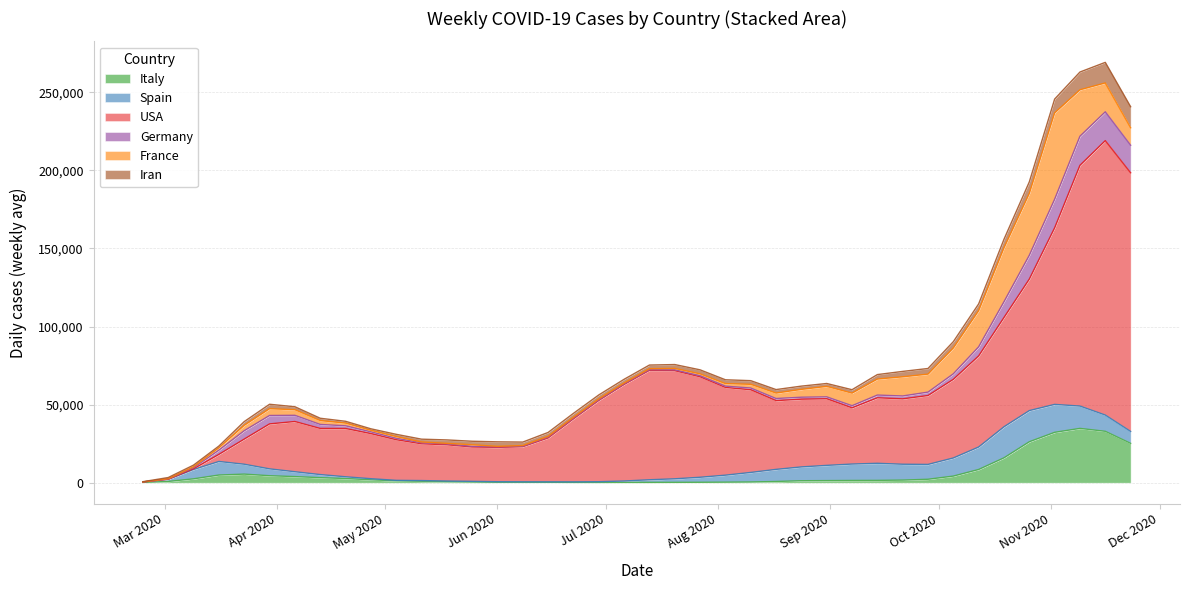

Reading left to right, extract all data points from this chart.

Italy: 2020-02-24=220.7	2020-03-02=811.1	2020-03-09=2483.1	2020-03-16=4913.7	2020-03-23=5502.6	2020-03-30=4466.0	2020-04-06=3916.4	2020-04-13=3230.3	2020-04-20=2670.9	2020-04-27=1863.3	2020-05-04=1193.9	2020-05-11=909.7	2020-05-18=632.4	2020-05-25=449.1	2020-06-01=286.3	2020-06-08=284.6	2020-06-15=273.0	2020-06-22=203.4	2020-06-29=185.9	2020-07-06=207.1	2020-07-13=196.1	2020-07-20=240.1	2020-07-27=276.3	2020-08-03=356.6	2020-08-10=478.4	2020-08-17=775.7	2020-08-24=1267.6	2020-08-31=1351.1	2020-09-07=1439.6	2020-09-14=1486.1	2020-09-21=1673.4	2020-09-28=2208.4	2020-10-05=4231.6	2020-10-12=8470.0	2020-10-19=15933.9	2020-10-26=26222.6	2020-11-02=32252.4	2020-11-09=34775.0	2020-11-16=32905.4	2020-11-23=25187.4
Spain: 2020-02-24=262.0	2020-03-02=1357.4	2020-03-09=5992.9	2020-03-16=8680.9	2020-03-23=6333.7	2020-03-30=4402.3	2020-04-06=3111.3	2020-04-13=1978.0	2020-04-20=1129.3	2020-04-27=700.6	2020-05-04=319.0	2020-05-11=462.4	2020-05-18=446.6	2020-05-25=419.9	2020-06-01=347.1	2020-06-08=280.1	2020-06-15=277.1	2020-06-22=334.3	2020-06-29=456.0	2020-07-06=887.0	2020-07-13=1690.3	2020-07-20=2259.1	2020-07-27=3211.9	2020-08-03=4472.1	2020-08-10=6090.3	2020-08-17=7757.3	2020-08-24=8845.1	2020-08-31=9741.4	2020-09-07=10506.6	2020-09-14=10945.3	2020-09-21=10151.4	2020-09-28=9502.3	2020-10-05=11612.9	2020-10-12=14393.0	2020-10-19=19878.4	2020-10-26=19955.3	2020-11-02=17892.0	2020-11-09=14297.3	2020-11-16=10401.6	2020-11-23=7643.6
USA: 2020-02-24=5.7	2020-03-02=66.6	2020-03-09=469.6	2020-03-16=4543.7	2020-03-23=16092.7	2020-03-30=28793.7	2020-04-06=32162.1	2020-04-13=29542.4	2020-04-20=30918.0	2020-04-27=28871.7	2020-05-04=26017.1	2020-05-11=23546.3	2020-05-18=23220.1	2020-05-25=21993.3	2020-06-01=21982.3	2020-06-08=22497.4	2020-06-15=28128.3	2020-06-22=40358.3	2020-06-29=52031.4	2020-07-06=61810.3	2020-07-13=70065.3	2020-07-20=69232.6	2020-07-27=64331.1	2020-08-03=56170.9	2020-08-10=52948.1	2020-08-17=44017.3	2020-08-24=43366.6	2020-08-31=42671.0	2020-09-07=35986.3	2020-09-14=41948.1	2020-09-21=41869.9	2020-09-28=44114.0	2020-10-05=50348.7	2020-10-12=58331.9	2020-10-19=69979.4	2020-10-26=84202.4	2020-11-02=113043.7	2020-11-09=154149.0	2020-11-16=175715.1	2020-11-23=165601.3
Germany: 2020-02-24=16.3	2020-03-02=130.0	2020-03-09=681.9	2020-03-16=2722.9	2020-03-23=5366.0	2020-03-30=5384.0	2020-04-06=3961.6	2020-04-13=2555.4	2020-04-20=1718.3	2020-04-27=1127.7	2020-05-04=887.9	2020-05-11=681.7	2020-05-18=525.3	2020-05-25=452.3	2020-06-01=339.3	2020-06-08=257.4	2020-06-15=557.7	2020-06-22=469.9	2020-06-29=384.9	2020-07-06=341.7	2020-07-13=413.6	2020-07-20=556.6	2020-07-27=674.4	2020-08-03=831.3	2020-08-10=1102.3	2020-08-17=1356.0	2020-08-24=1258.0	2020-08-31=1204.1	2020-09-07=1367.7	2020-09-14=1739.9	2020-09-21=1837.3	2020-09-28=2176.1	2020-10-05=3531.4	2020-10-12=5812.9	2020-10-19=10093.7	2020-10-26=15244.1	2020-11-02=18308.7	2020-11-09=18633.9	2020-11-16=18452.4	2020-11-23=17642.3
France: 2020-02-24=16.9	2020-03-02=154.1	2020-03-09=602.0	2020-03-16=1513.6	2020-03-23=3450.9	2020-03-30=4329.1	2020-04-06=3560.7	2020-04-13=2457.6	2020-04-20=1709.9	2020-04-27=958.9	2020-05-04=1110.9	2020-05-11=478.3	2020-05-18=358.6	2020-05-25=976.0	2020-06-01=317.7	2020-06-08=463.3	2020-06-15=451.0	2020-06-22=514.7	2020-06-29=597.0	2020-07-06=561.4	2020-07-13=616.4	2020-07-20=880.1	2020-07-27=1167.7	2020-08-03=1607.3	2020-08-10=2363.7	2020-08-17=3480.4	2020-08-24=5006.3	2020-08-31=6690.6	2020-09-07=8045.3	2020-09-14=10238.4	2020-09-21=12258.0	2020-09-28=11517.3	2020-10-05=16540.6	2020-10-12=23151.4	2020-10-19=34496.1	2020-10-26=39620.7	2020-11-02=55282.0	2020-11-09=29723.1	2020-11-16=18474.3	2020-11-23=11182.1
Iran: 2020-02-24=133.6	2020-03-02=798.3	2020-03-09=1053.1	2020-03-16=1100.0	2020-03-23=2381.6	2020-03-30=2845.3	2020-04-06=1922.9	2020-04-13=1503.6	2020-04-20=1181.4	2020-04-27=991.9	2020-05-04=1454.1	2020-05-11=1799.3	2020-05-18=2214.7	2020-05-25=2252.1	2020-06-01=2903.3	2020-06-08=2234.0	2020-06-15=2503.6	2020-06-22=2531.0	2020-06-29=2538.4	2020-07-06=2409.3	2020-07-13=2355.0	2020-07-20=2483.4	2020-07-27=2609.3	2020-08-03=2467.9	2020-08-10=2355.9	2020-08-17=2243.1	2020-08-24=2095.0	2020-08-31=1869.7	2020-09-07=2195.9	2020-09-14=2873.0	2020-09-21=3472.6	2020-09-28=3617.7	2020-10-05=4043.3	2020-10-12=4329.3	2020-10-19=5502.3	2020-10-26=7370.7	2020-11-02=8856.4	2020-11-09=11368.9	2020-11-16=13184.7	2020-11-23=13484.0